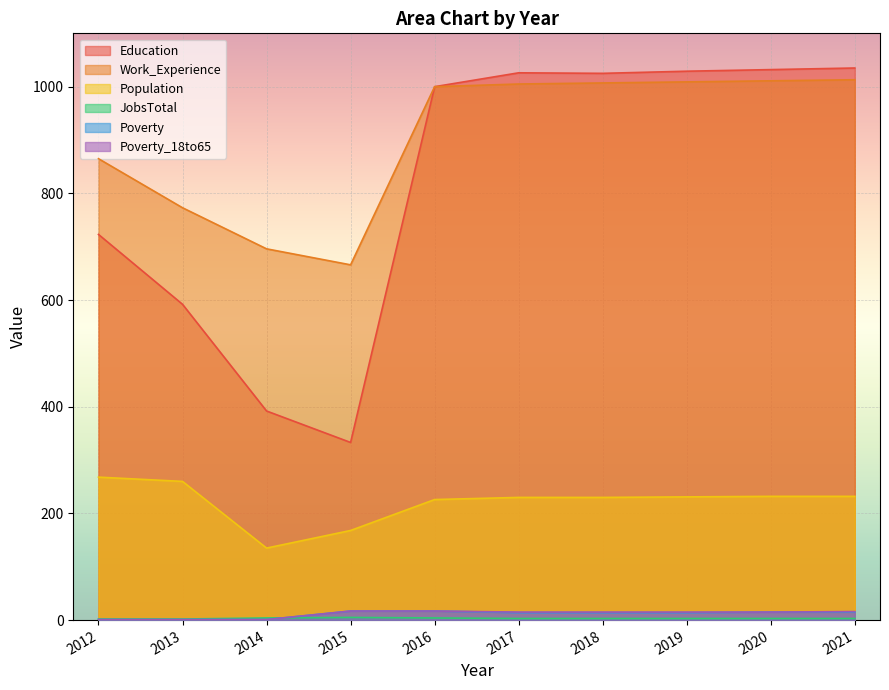

Which series has the largest total across all categories?

Work_Experience